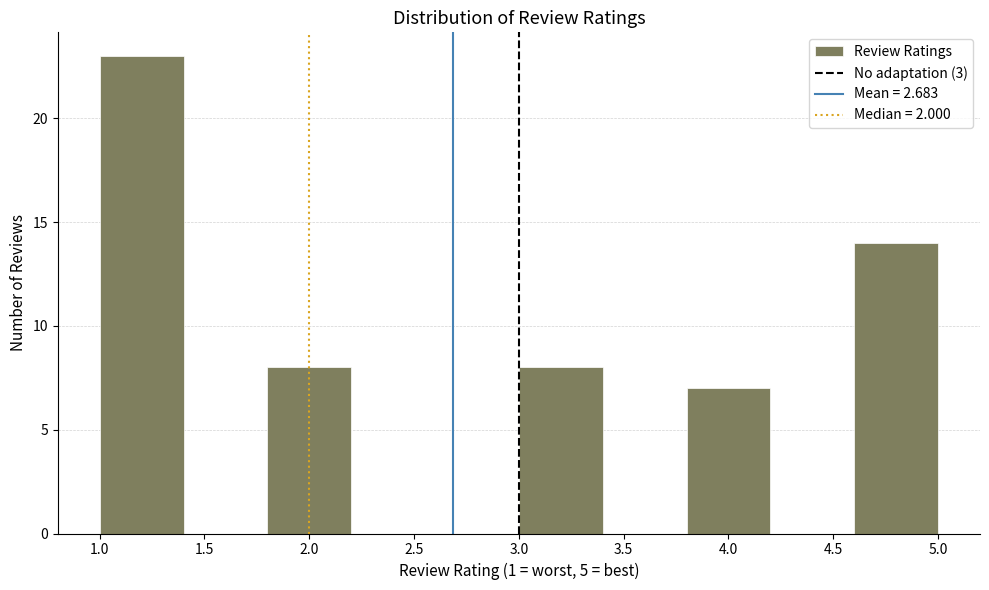

What is the height of the bar covering 4.6 to 5.0 on the x-axis? The values are not printed on the chart, so give them approximately, as read against the axis.

14